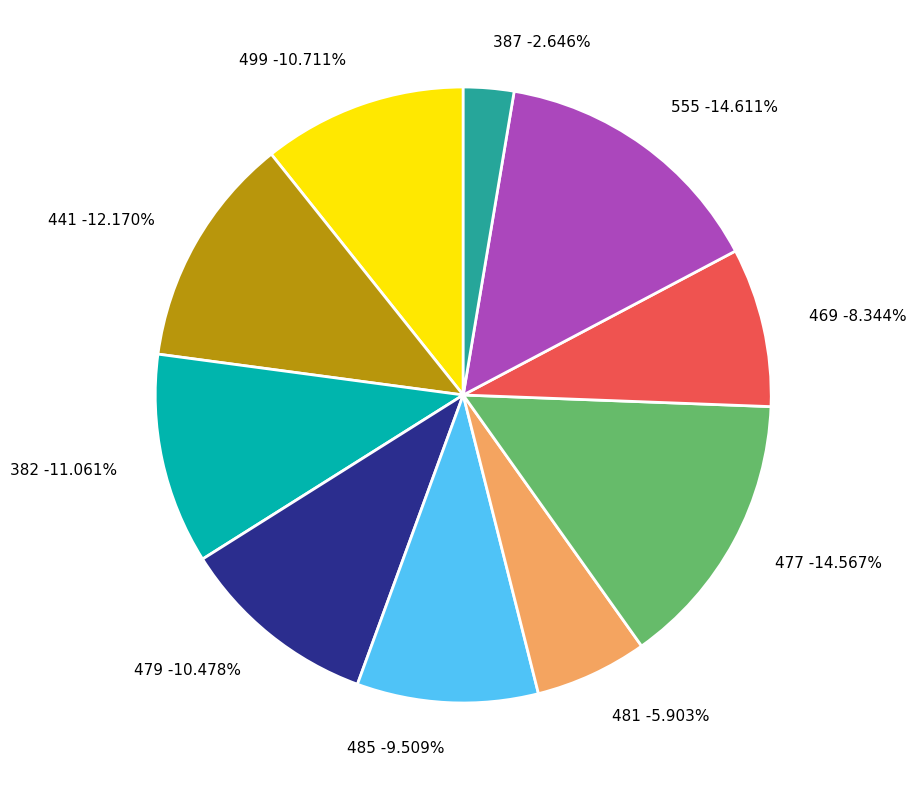

Which slice is the smallest?

387